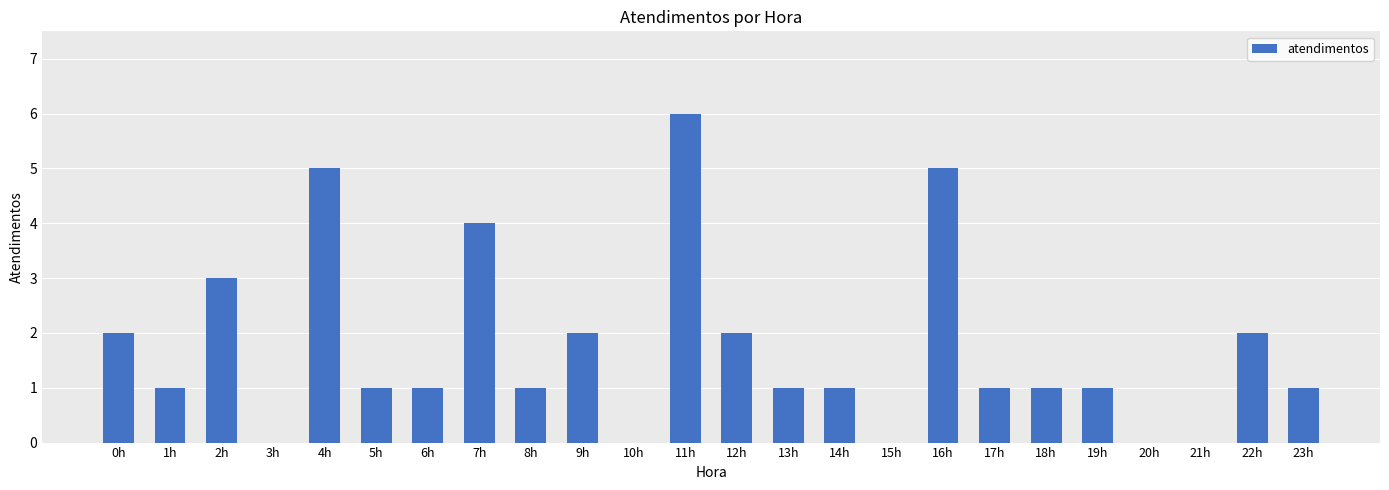

What is the maximum value shown in the chart?

6